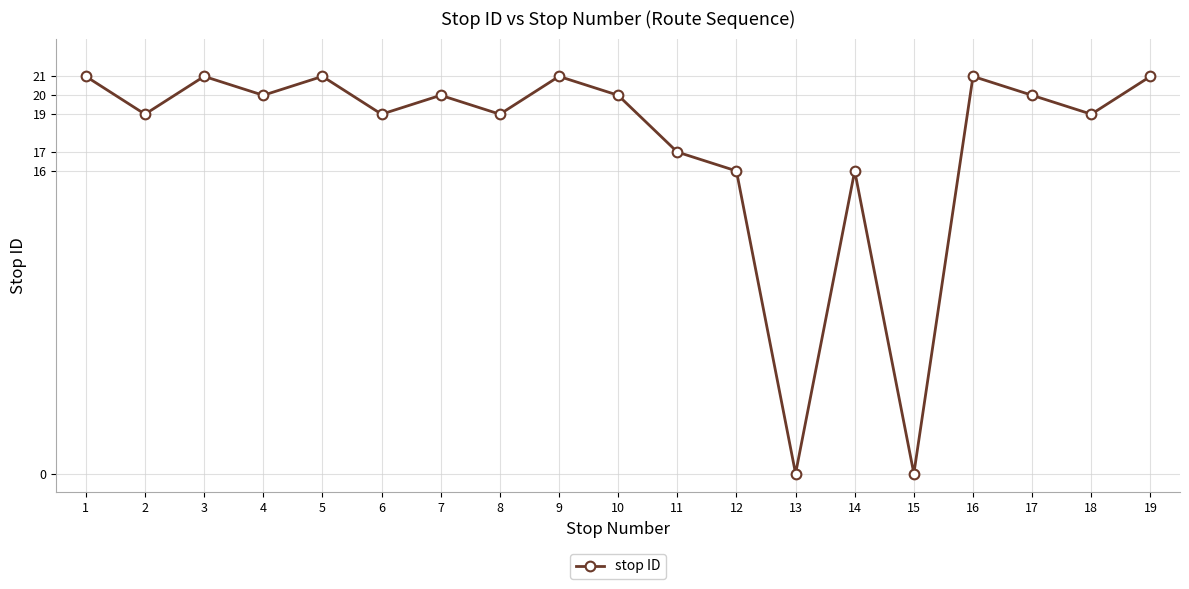

What is the value of the 17th point from the left?

20